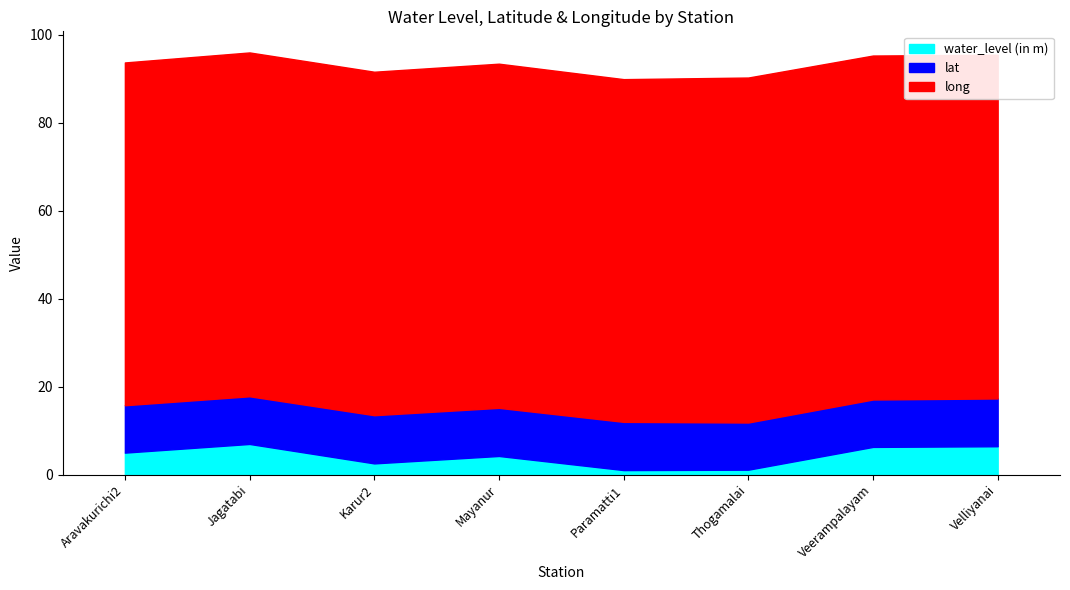

The value of lat at Karur2 is 2.5. True or false?

False